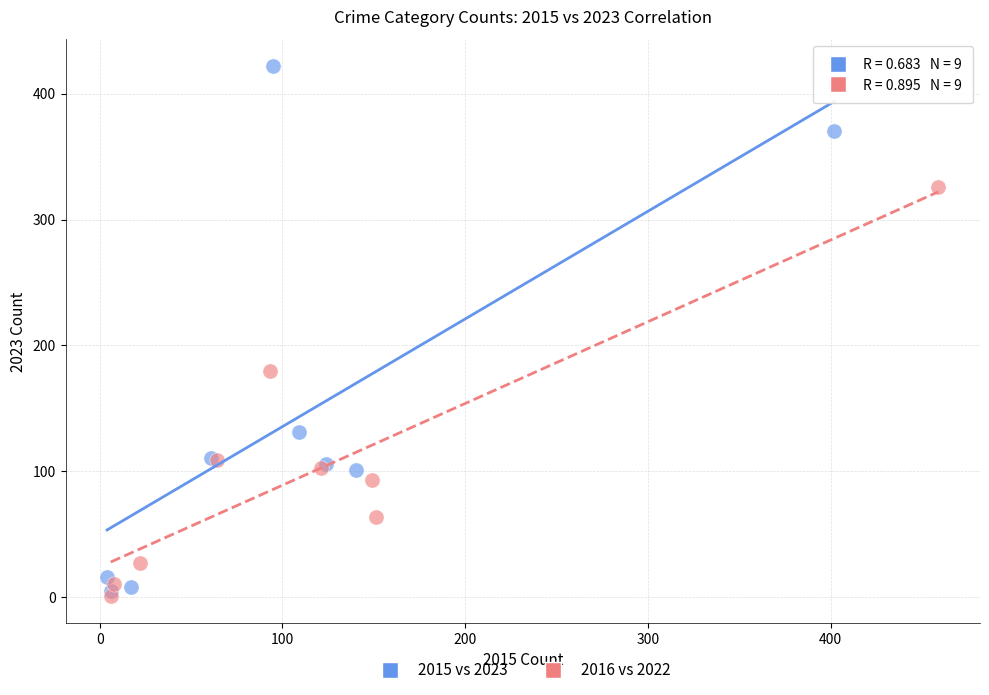

What are all the series names shown in the legend?

2015 vs 2023, 2016 vs 2022